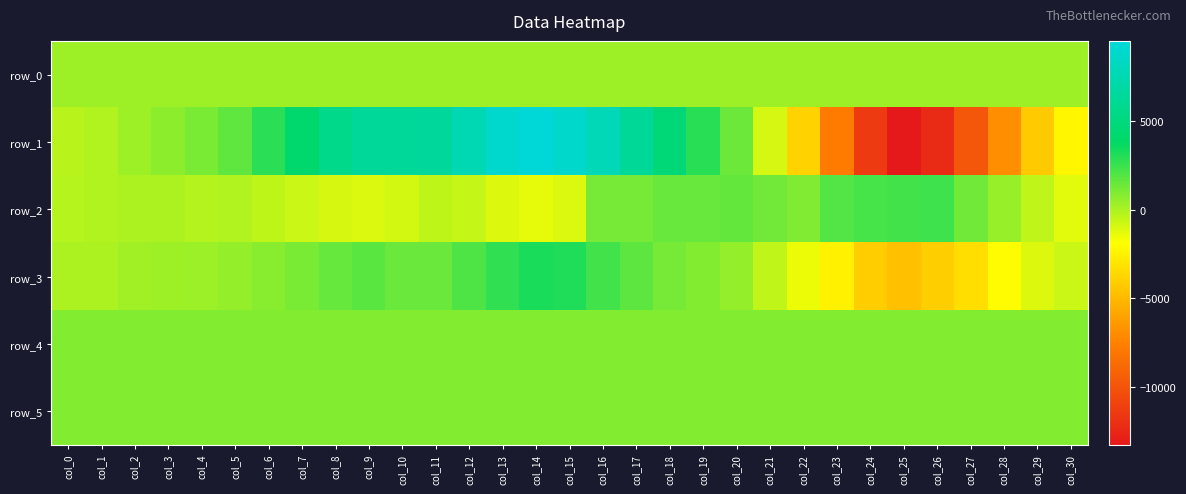

What is the greatest value displayed?

9514.0